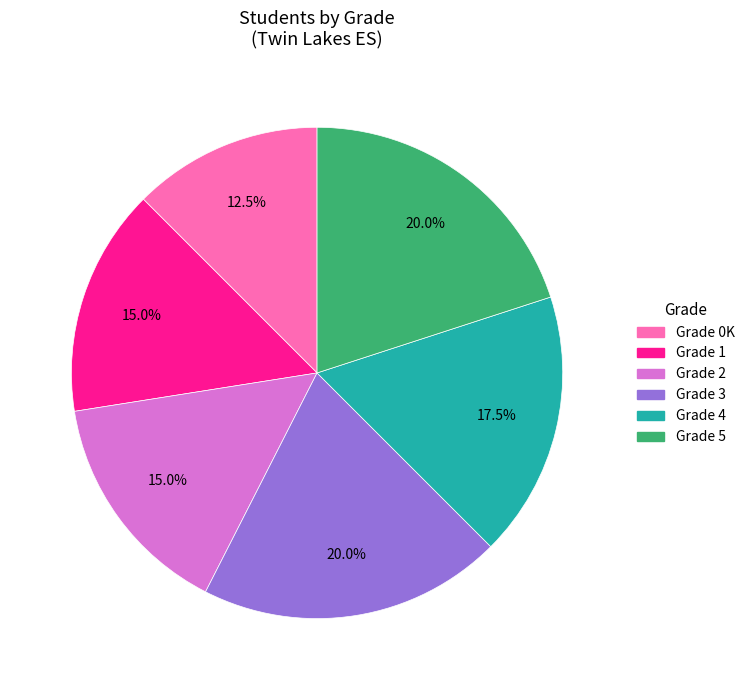

Does Grade 1 account for over 50% of the chart?

No